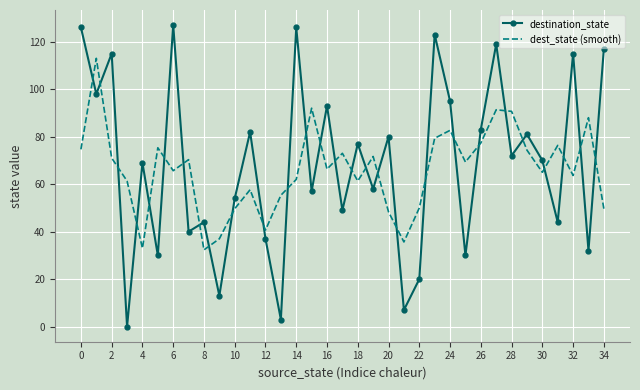

What is the difference between the second highest and second lowest values in the destination_state series?

123.0